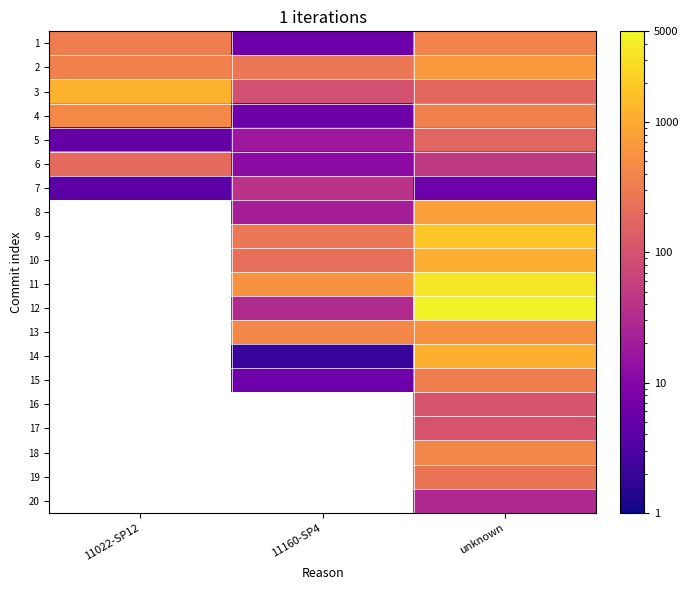

At how many categories does at least one series exceed 1436?

1